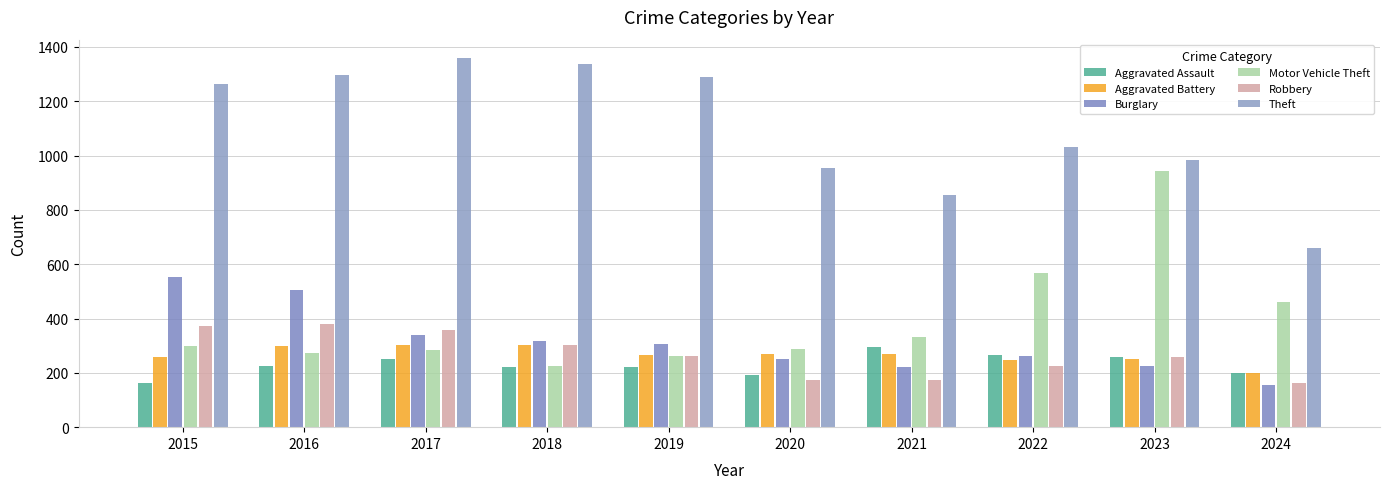

What is the spread (max minus min) of values at 2022?

805